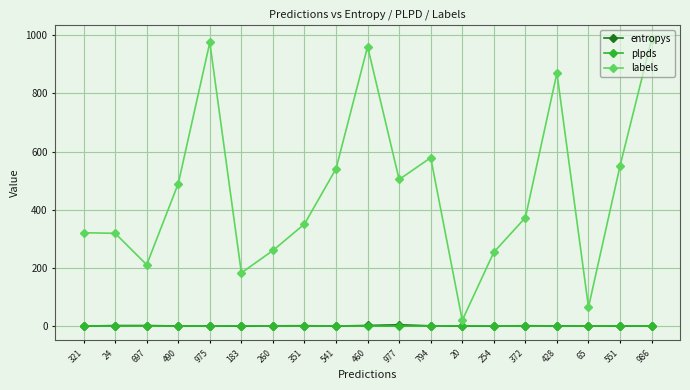

The entropys series shows 0.1 at 975. True or false?

True